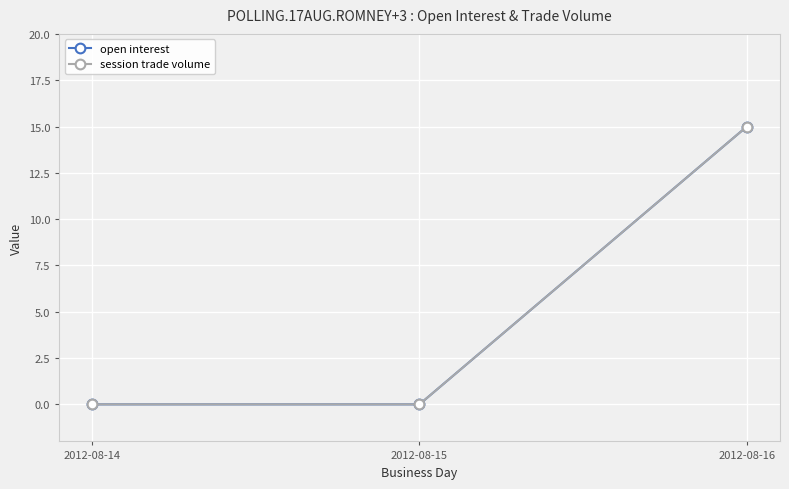

Reading left to right, extract all data points from this chart.

open interest: 2012-08-14=0	2012-08-15=0	2012-08-16=15
session trade volume: 2012-08-14=0	2012-08-15=0	2012-08-16=15